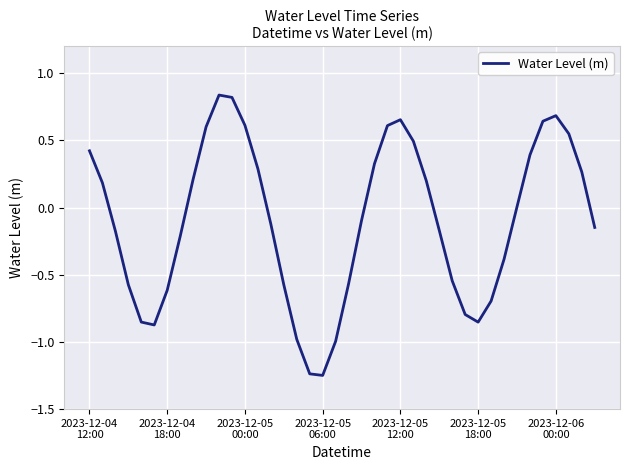

Count the number of data series in this chart.

1